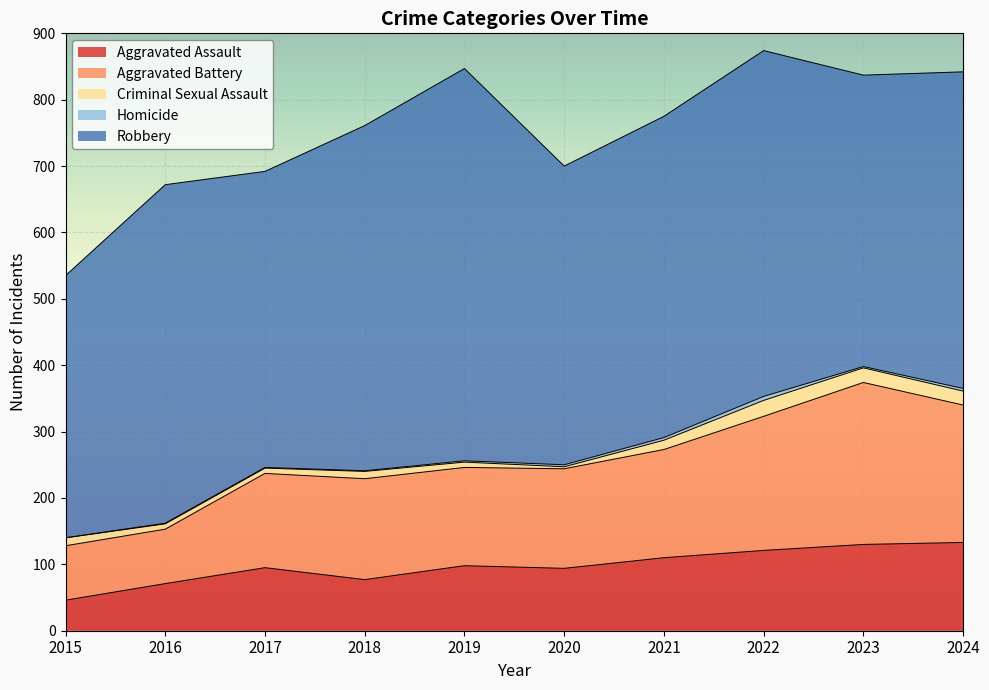

At 2017, list the series in order from smallest to largest.

Homicide, Criminal Sexual Assault, Aggravated Assault, Aggravated Battery, Robbery